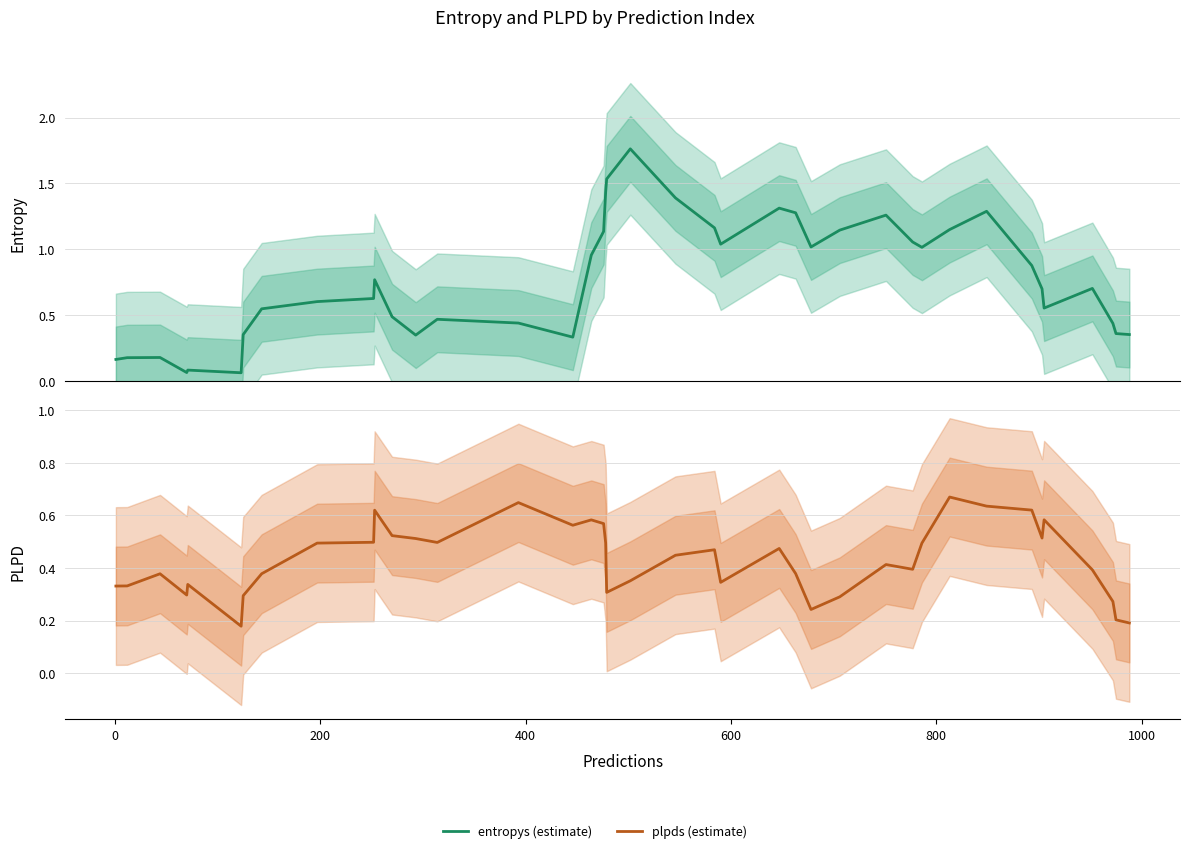

List the series in order of their peak value, lowest first.

plpds (estimate), entropys (estimate)